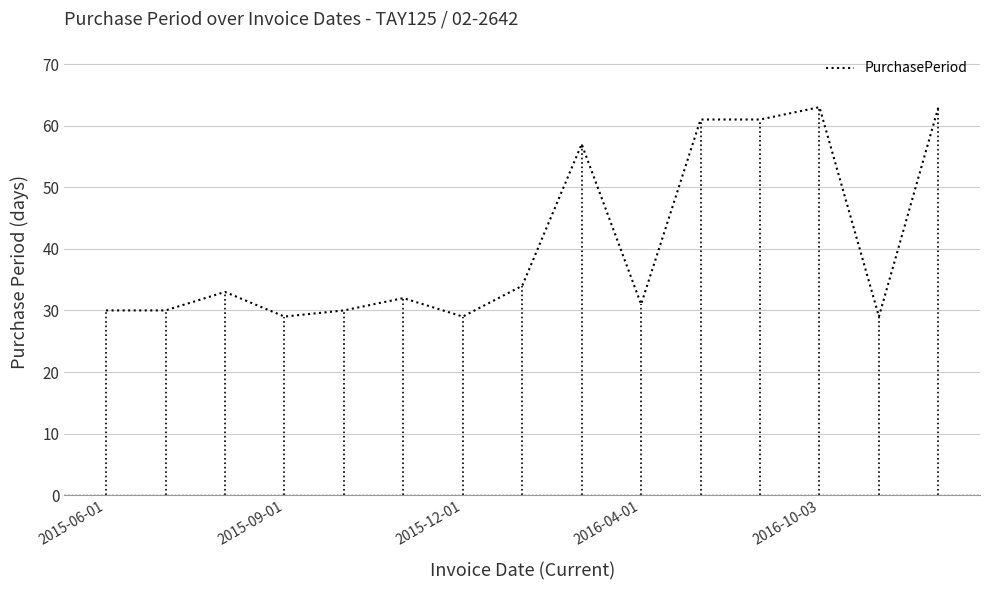

What is the smallest value displayed?

29